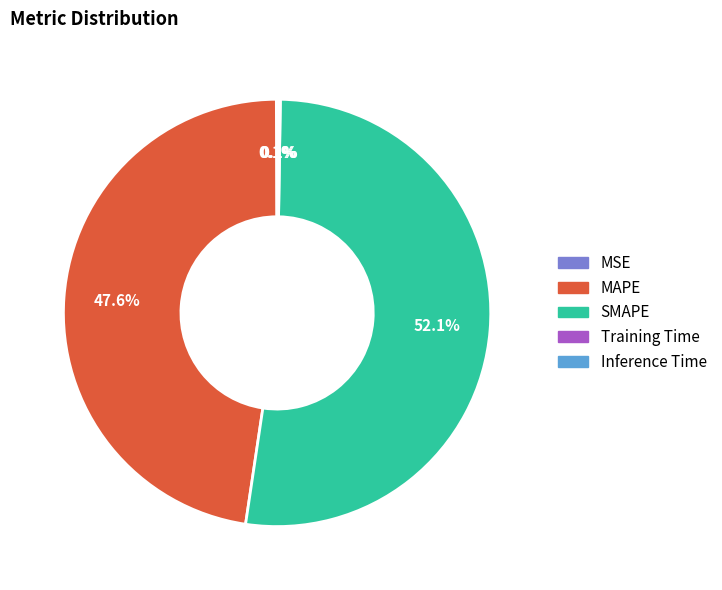

Which category has the biggest portion of the pie?

SMAPE